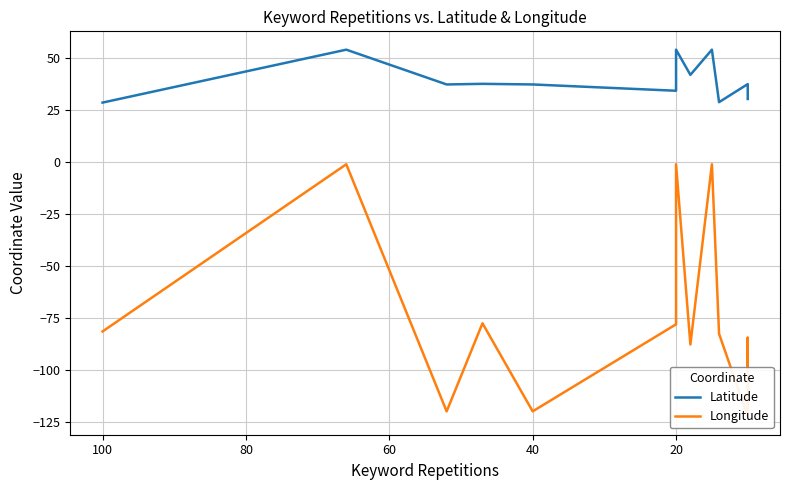

What are all the series names shown in the legend?

Latitude, Longitude